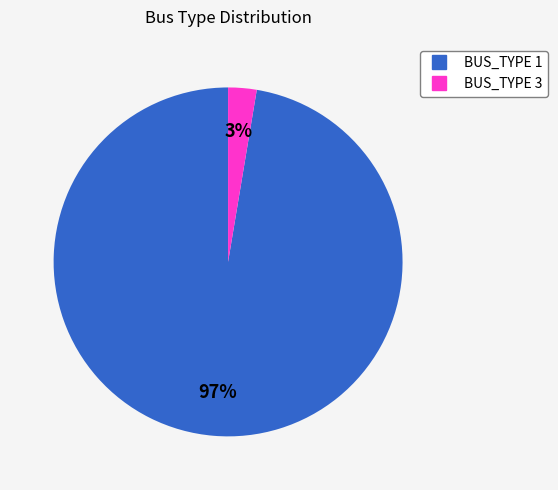

Which slice is the smallest?

BUS_TYPE 3